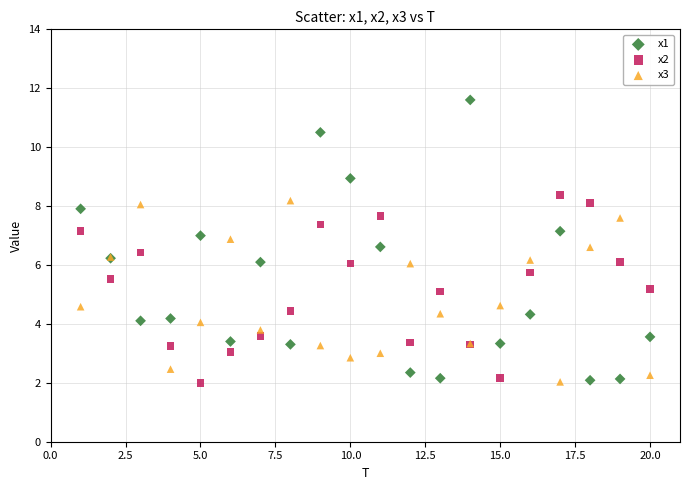

Which series reaches the maximum Y coordinate?

x1